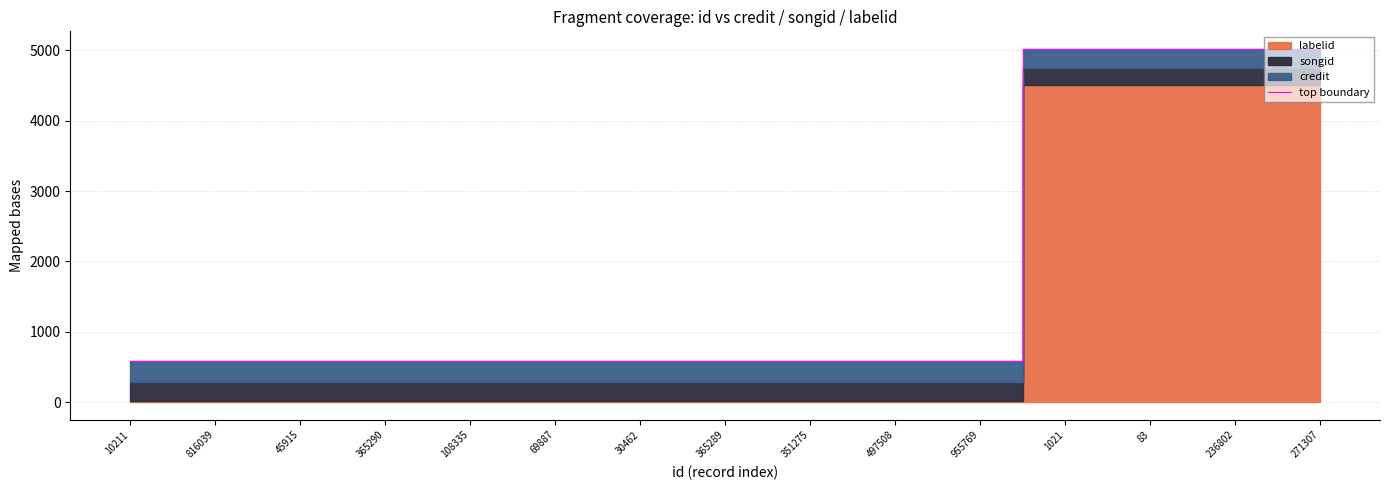

True or false: the data shows 583.2 at 108335.

True